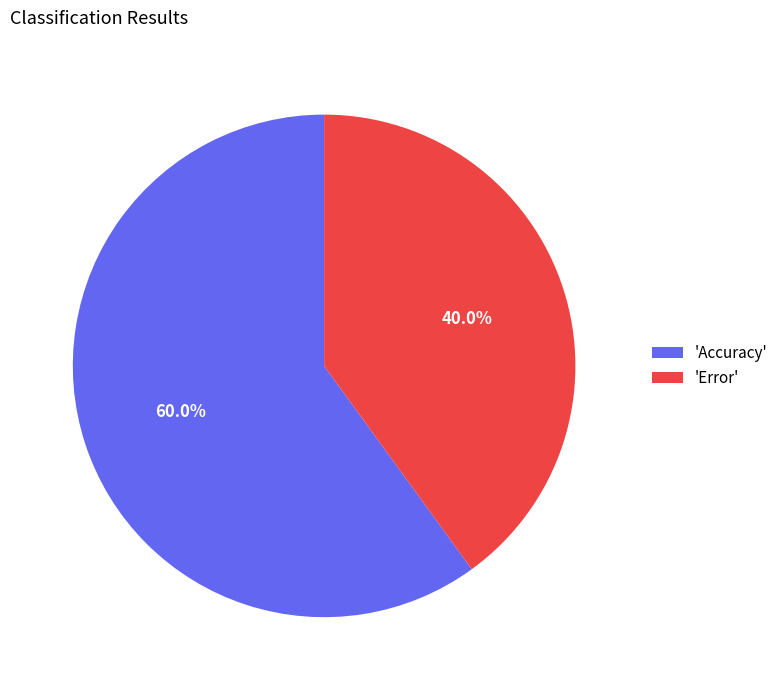

What percentage do 'Error' and 'Accuracy' together represent?

100.0%